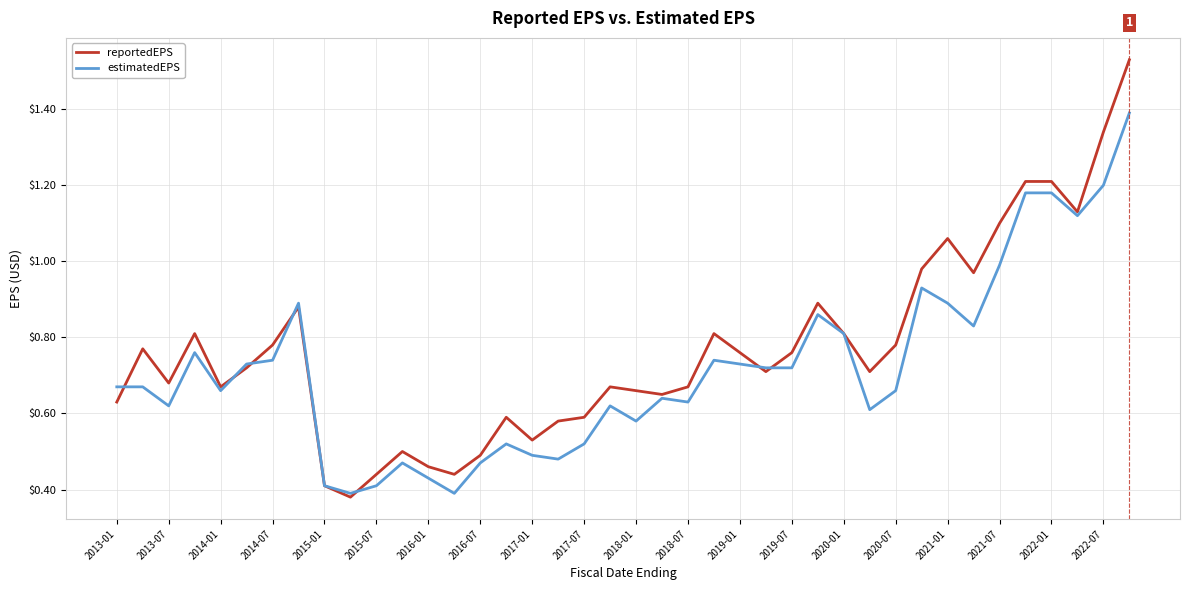

Which series has the largest range (max minus min)?

reportedEPS